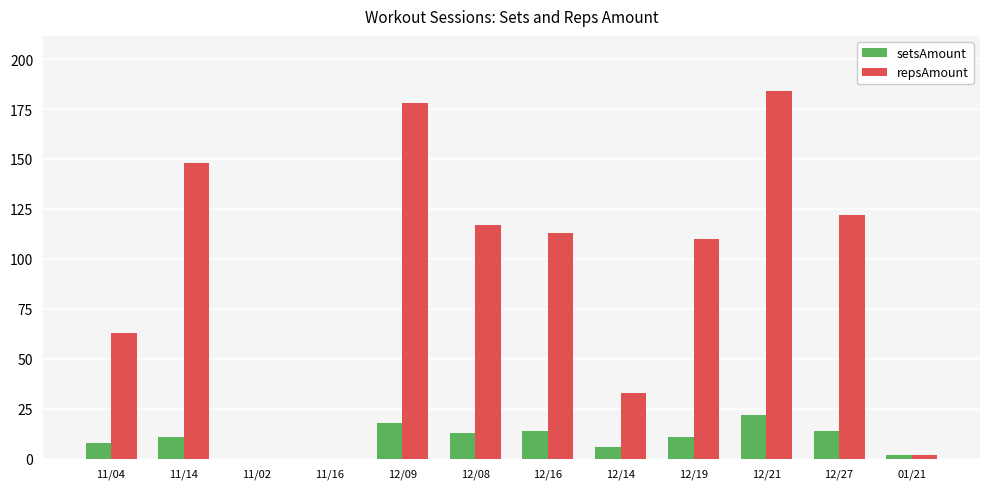

Is the value of repsAmount at 12/09 greater than the value of setsAmount at 12/27?

Yes